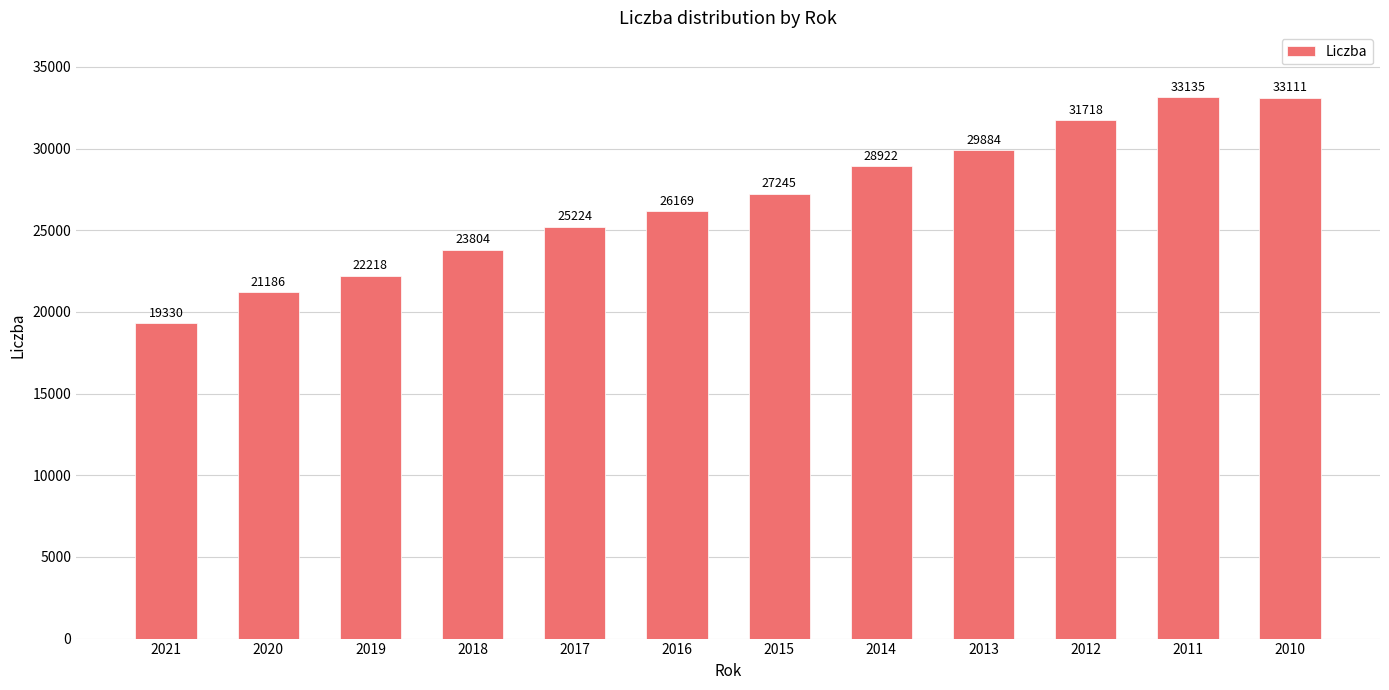

Does the chart contain any negative values?

No